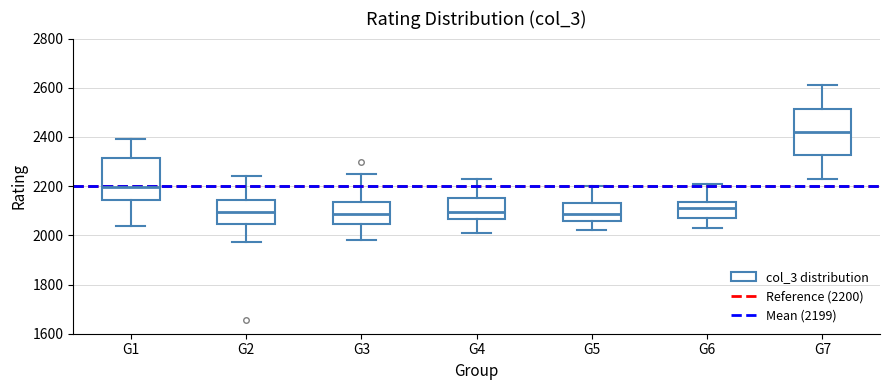

Where is the upper edge of the box for G6 on the y-axis? The values are not printed on the chart, so give them approximately, as read against the axis.

2140